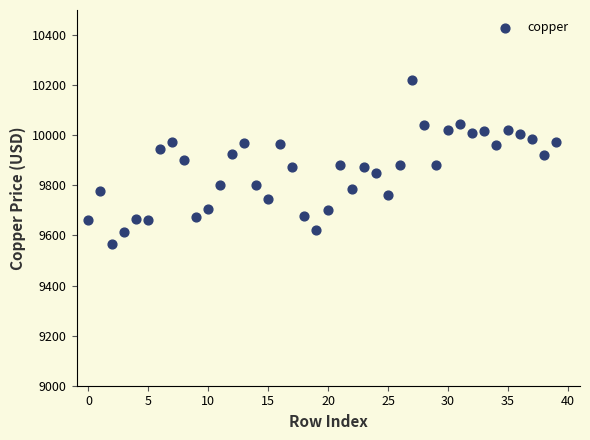

What is the range of Y values (max minus min)?

655.5